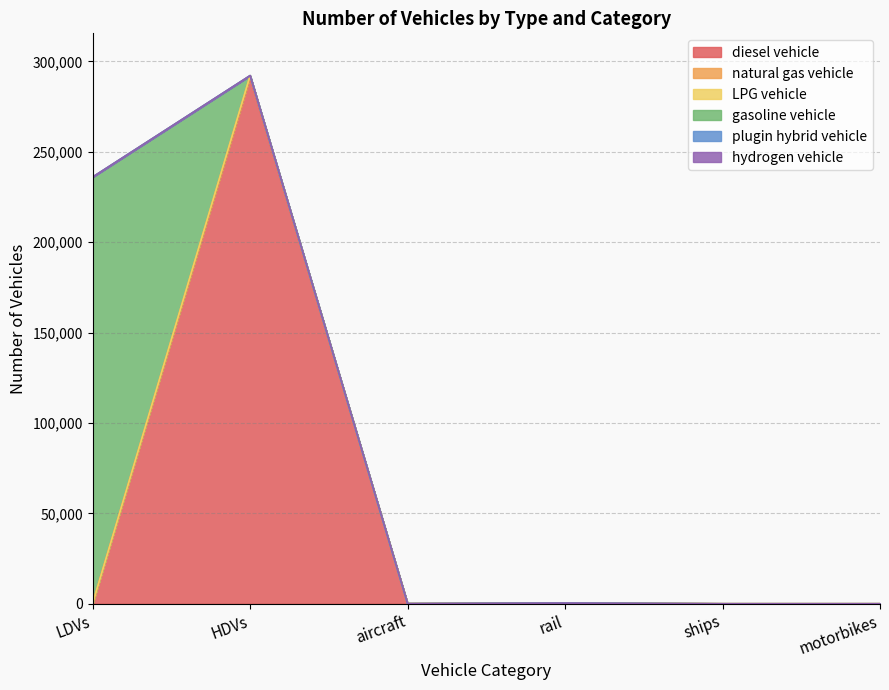

True or false: LPG vehicle and plugin hybrid vehicle intersect in this chart.

False